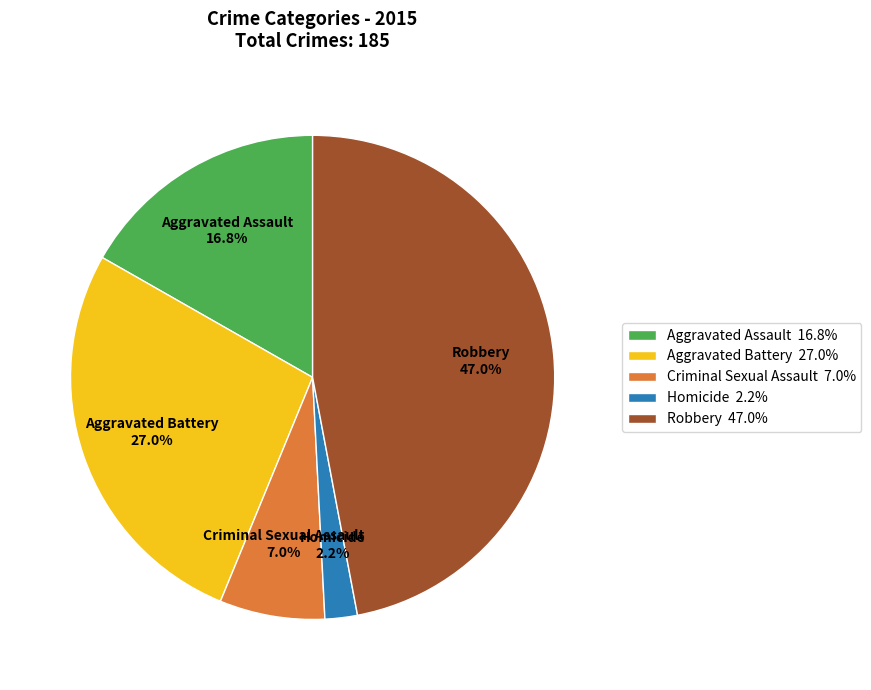

Is the sum of Aggravated Assault and Aggravated Battery greater than half?

No